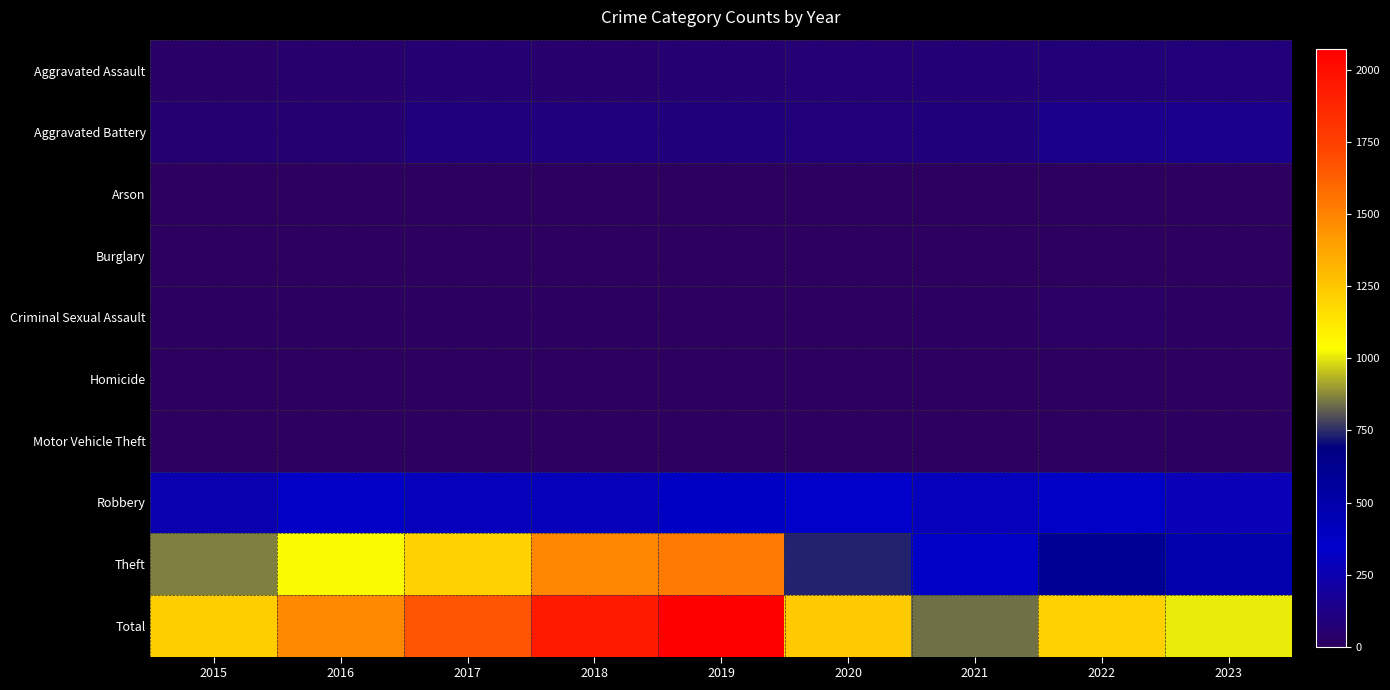

At how many categories does at least one series exceed 1029?

7